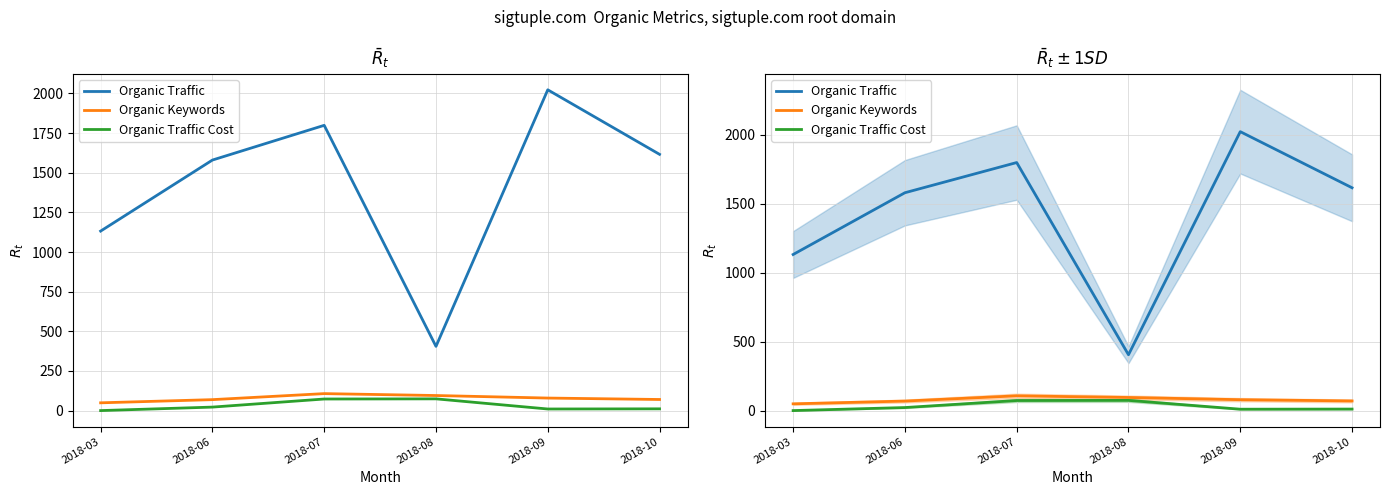

True or false: Organic Keywords has a value of 57 at 2018-07.

False